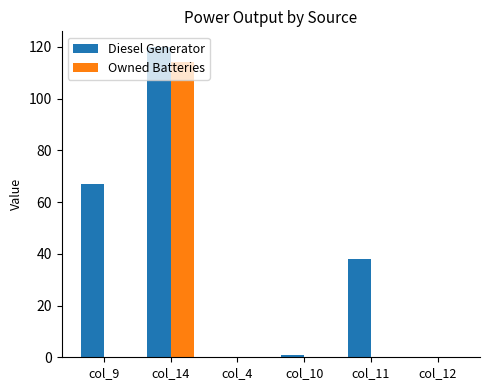

What value does the Diesel Generator series have at col_11?

38.0